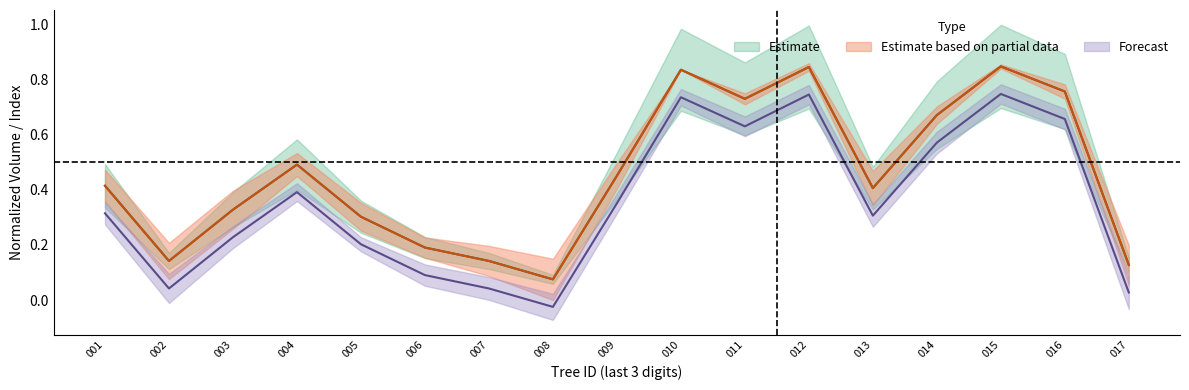

How many lines are shown in the chart?

2